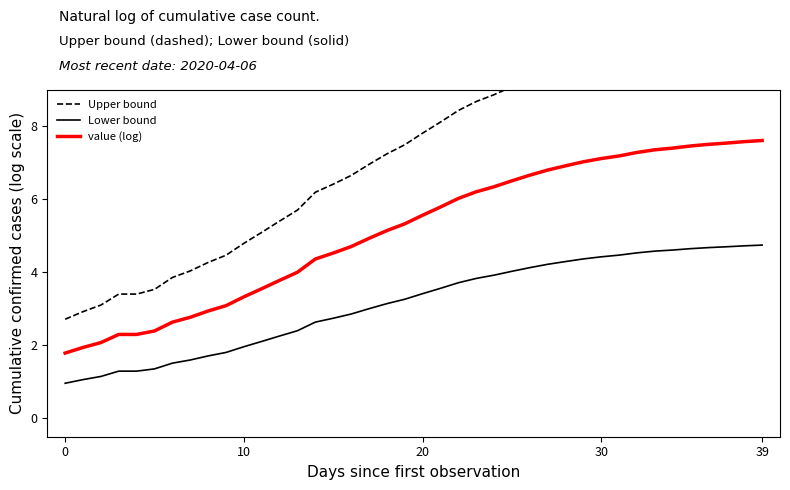

True or false: Lower bound and value (log) intersect in this chart.

False